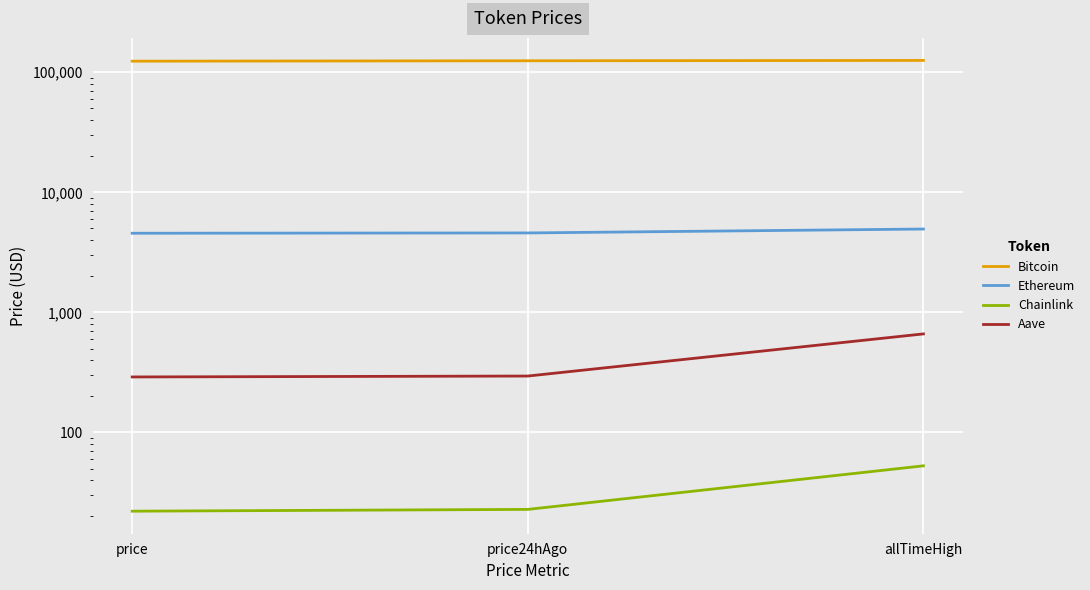

Reading left to right, extract all data points from this chart.

Bitcoin: price=123713.0	price24hAgo=124661.0	allTimeHigh=125506.0
Ethereum: price=4561.9	price24hAgo=4588.9	allTimeHigh=4946.1
Chainlink: price=22.1	price24hAgo=22.9	allTimeHigh=52.7
Aave: price=289.8	price24hAgo=294.9	allTimeHigh=661.7